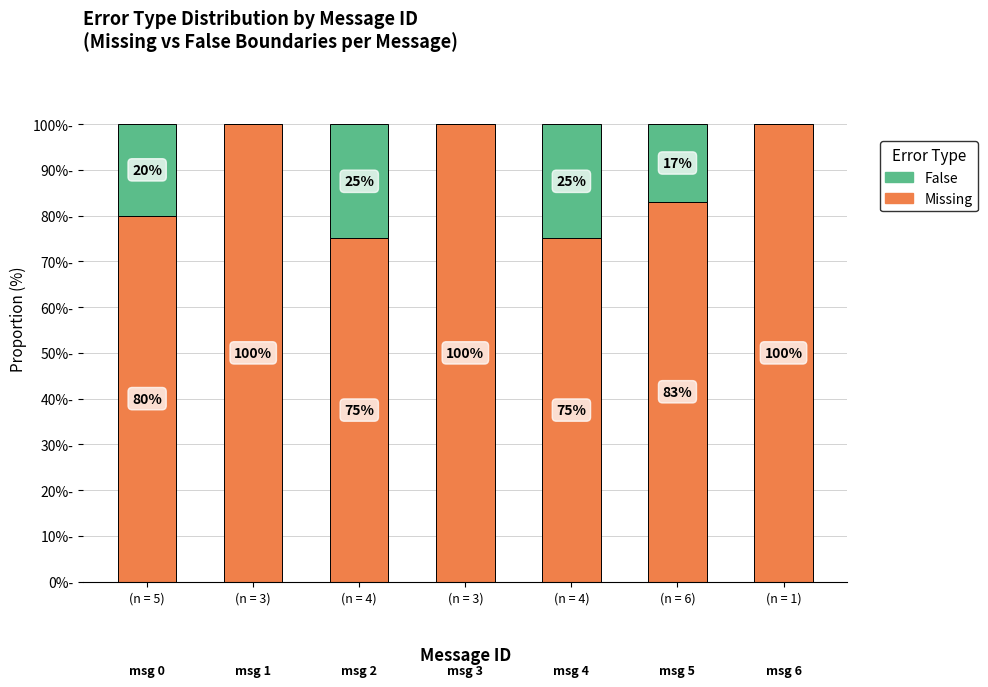

What are all the series names shown in the legend?

False, Missing